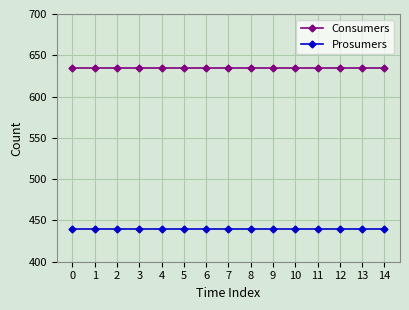

Is the value of Prosumers at 0 greater than the value of Consumers at 9?

No